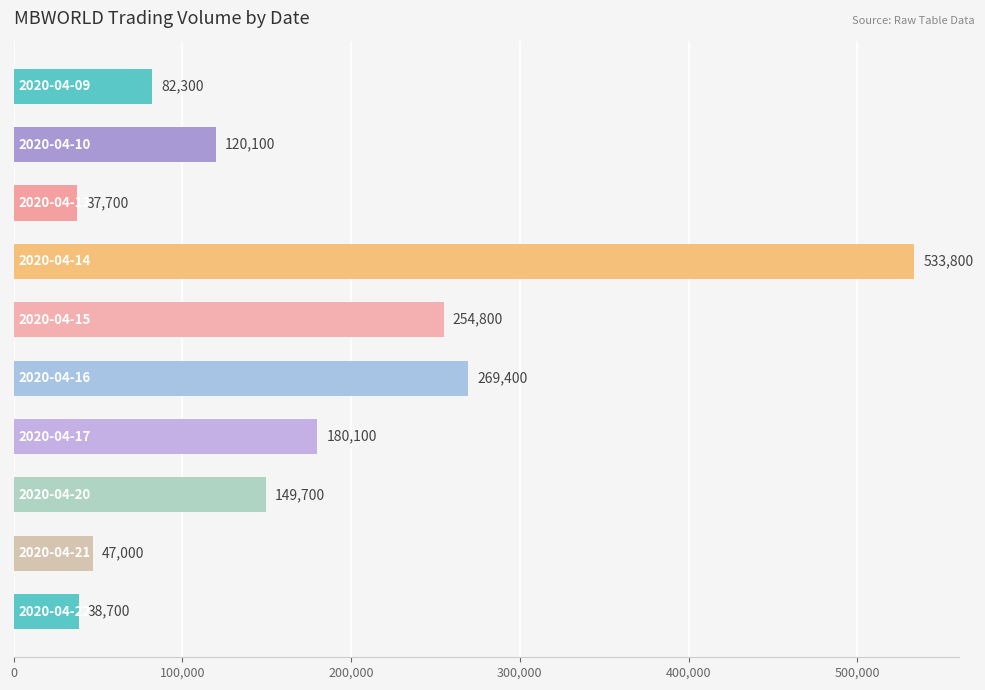

What is the value of the 9th bar from the top?

47000